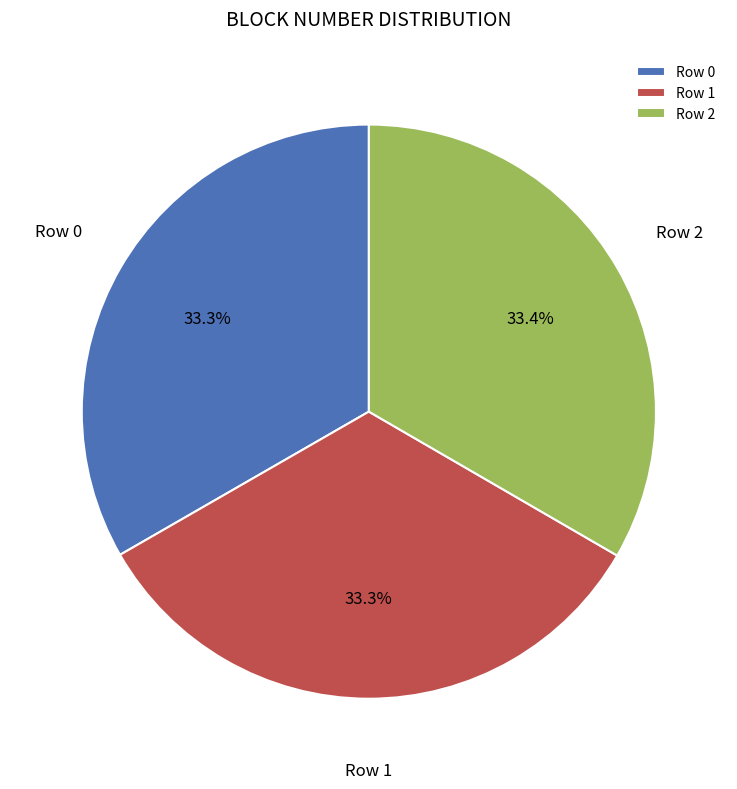

To the nearest percent, what is the average slice percentage?

33%